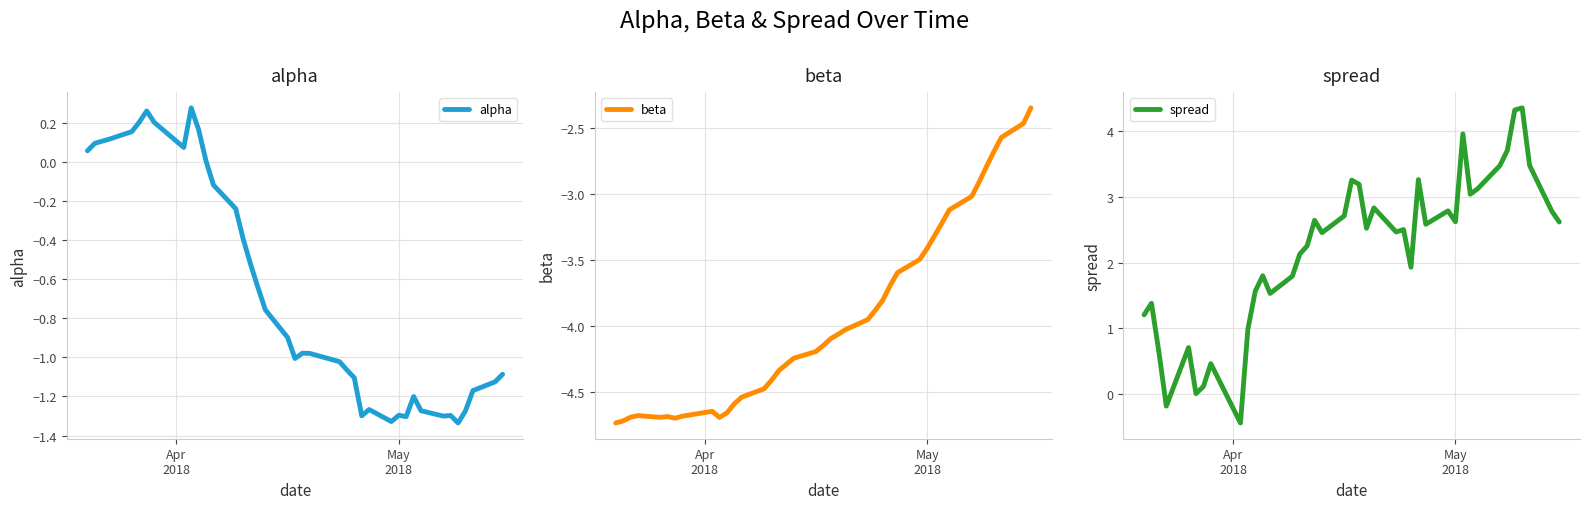

Which series has the largest range (max minus min)?

spread